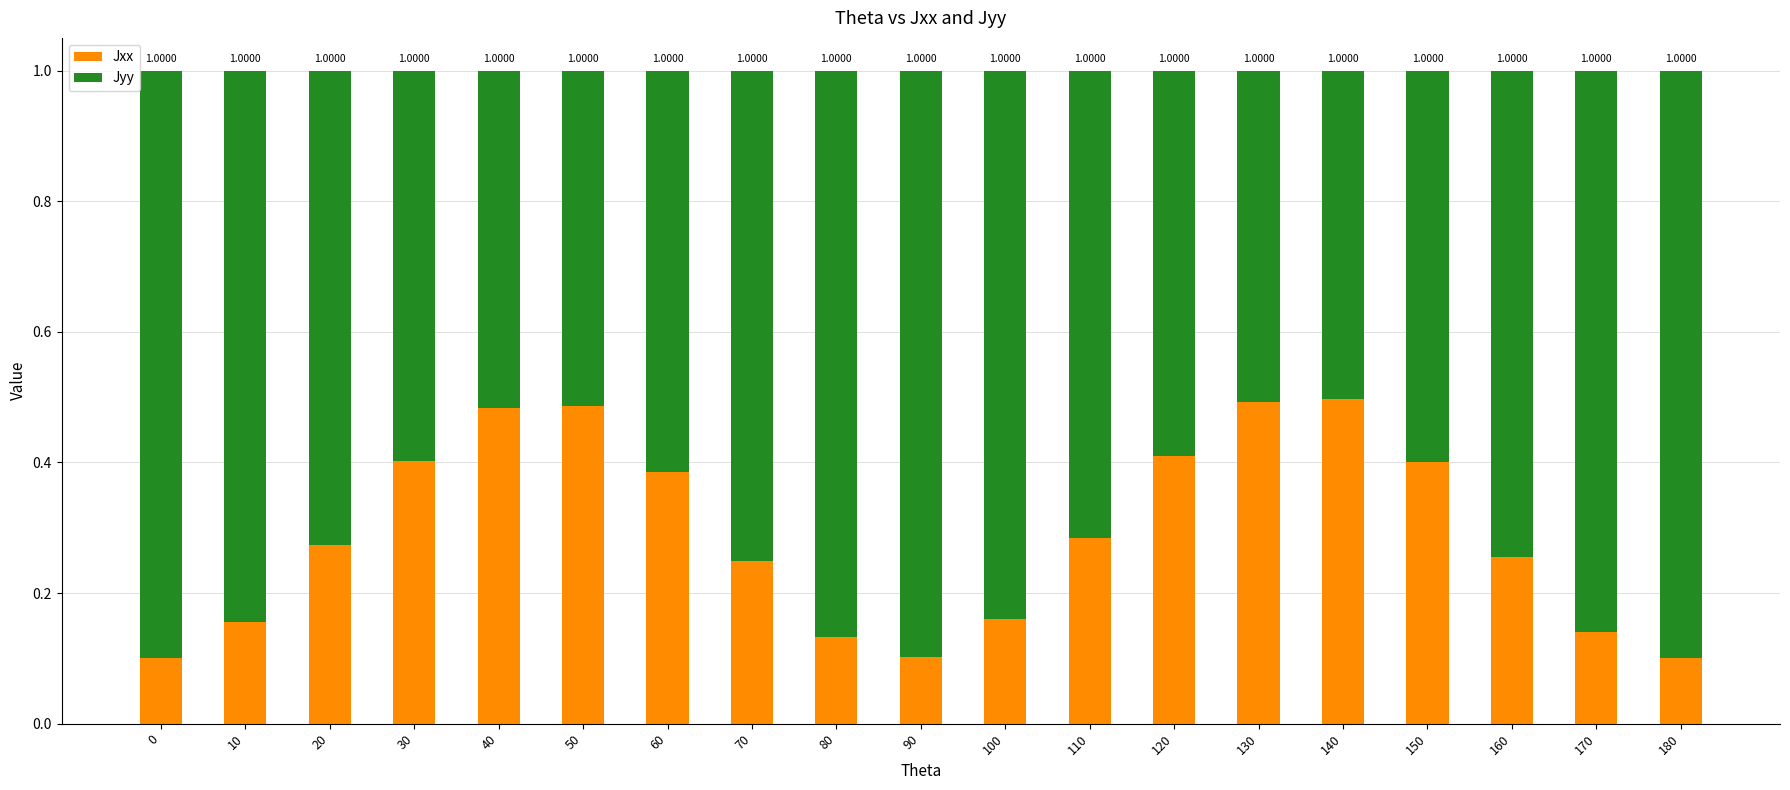

Rank the series by their maximum value, from lowest to highest.

Jxx, Jyy